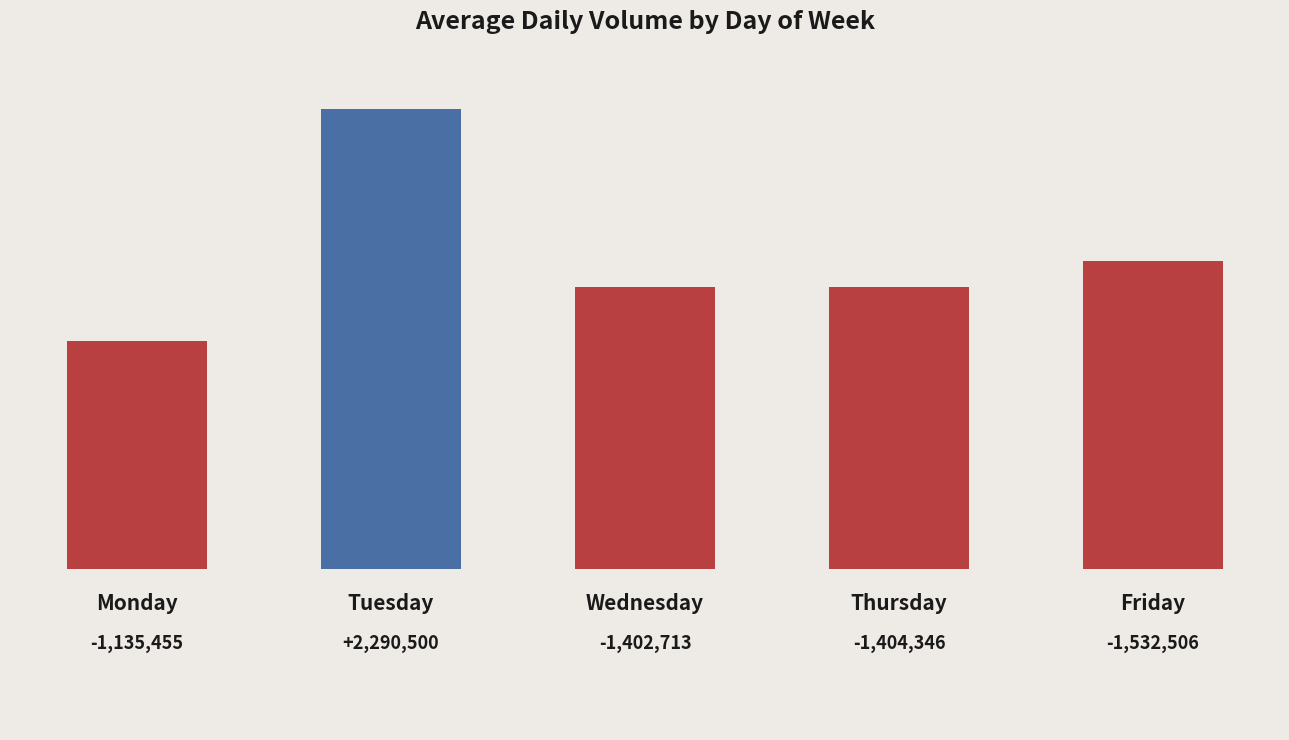

At which label is the value closest to 1712977?

4